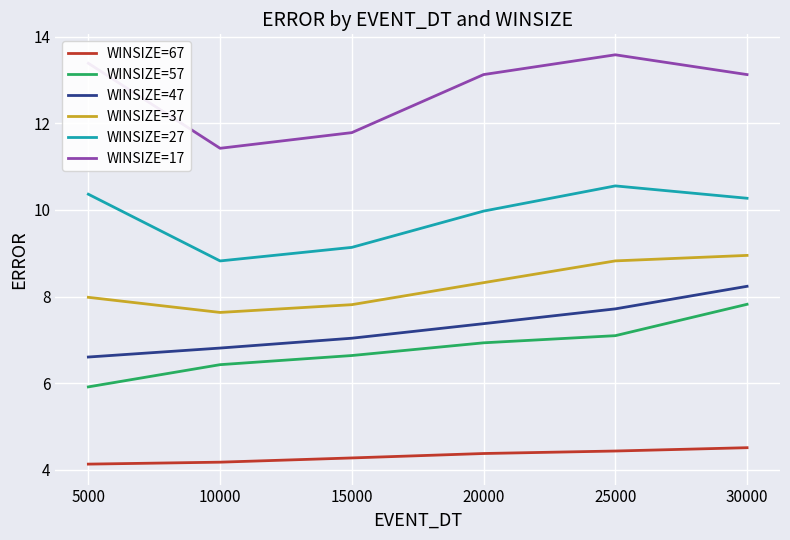

Where does the WINSIZE=17 series first go above 13?

5000